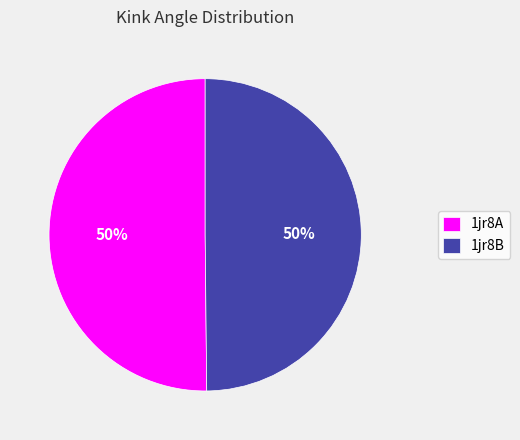

Combined, do 1jr8B and 1jr8A account for over 50%?

Yes